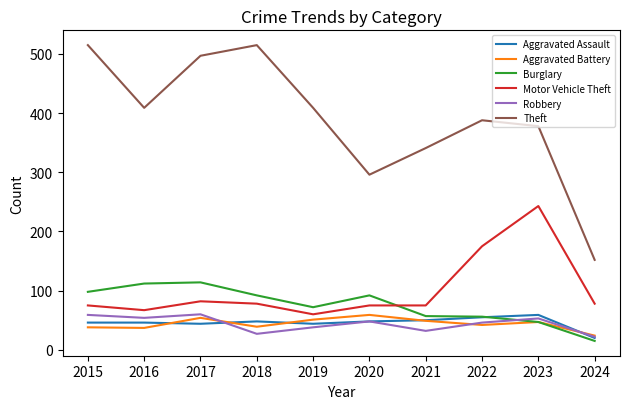

The value of Aggravated Assault at 2018 is 28. True or false?

False